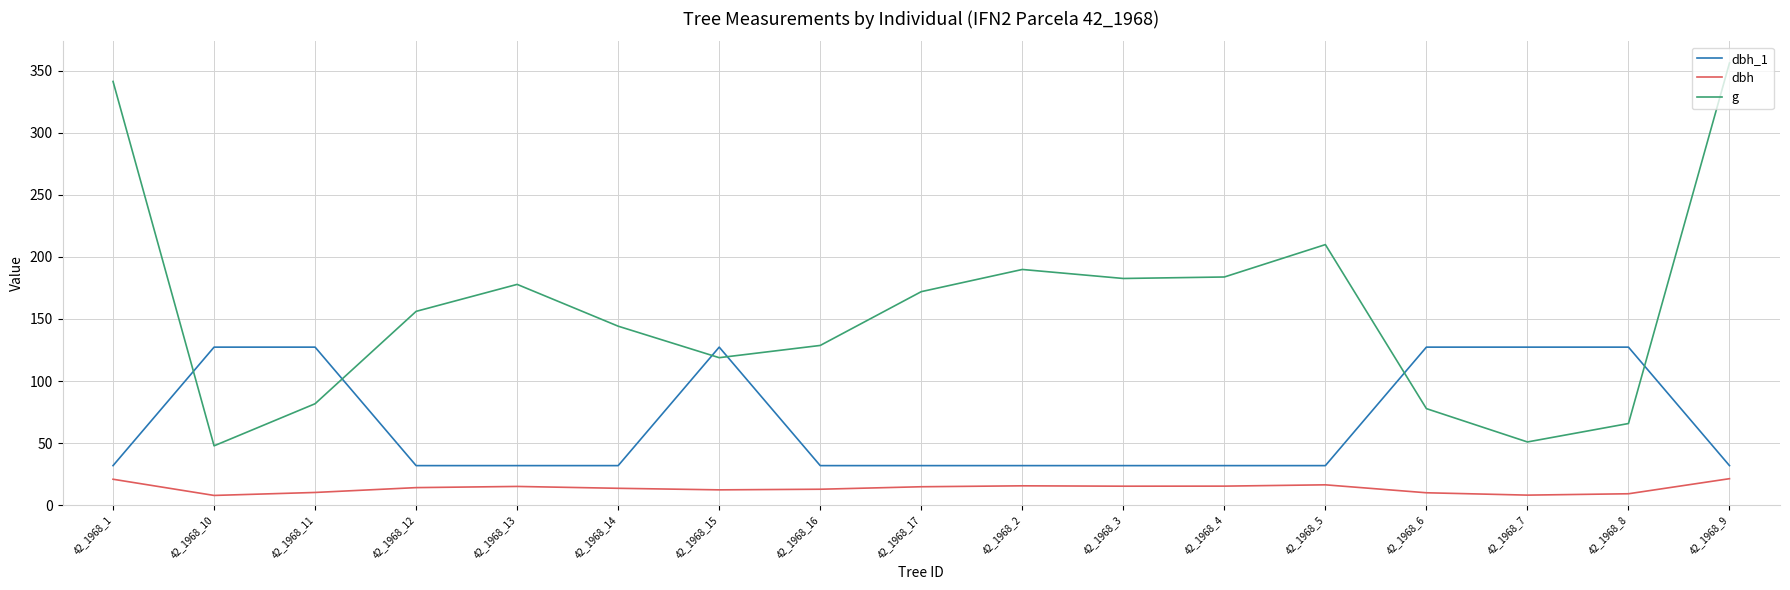

Between 42_1968_12 and 42_1968_15, which series saw the biggest shift?

dbh_1